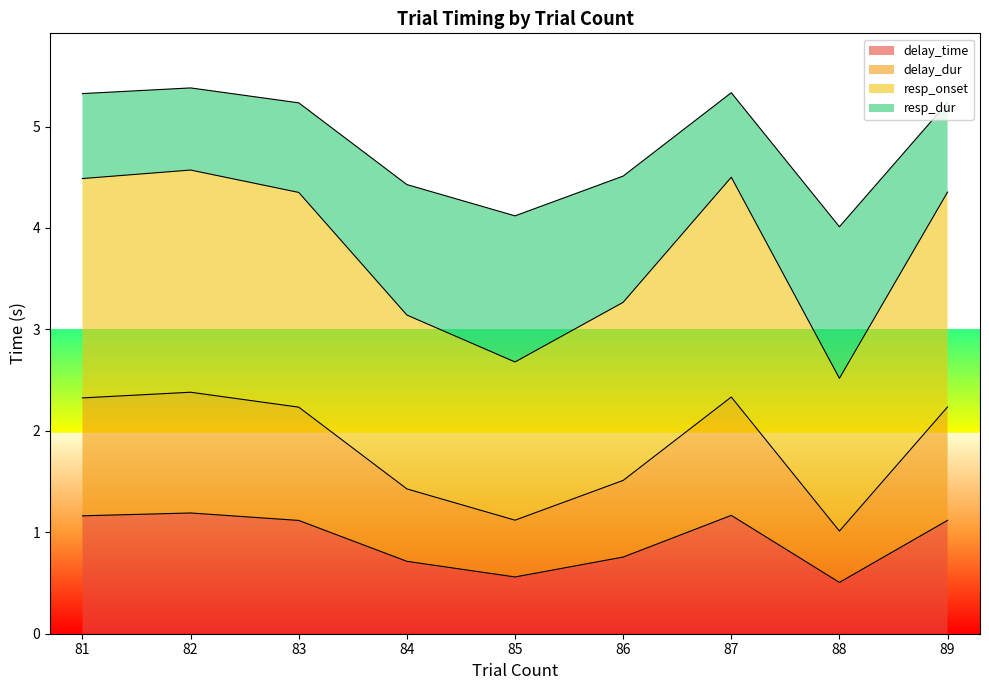

At which category is the sum across all series the highest?

82